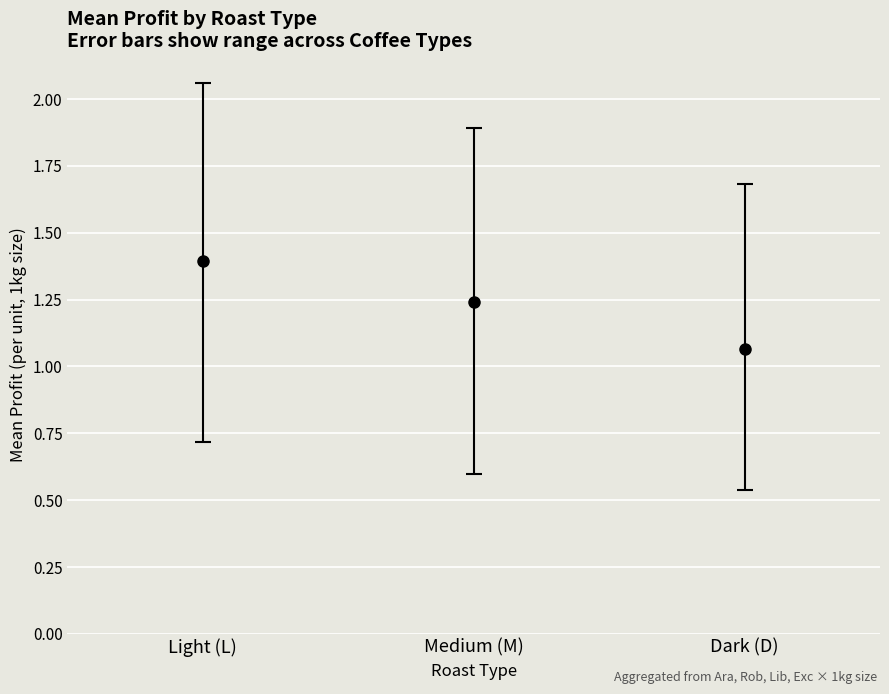

Which has a higher value, Medium (M) or Dark (D)?

Medium (M)